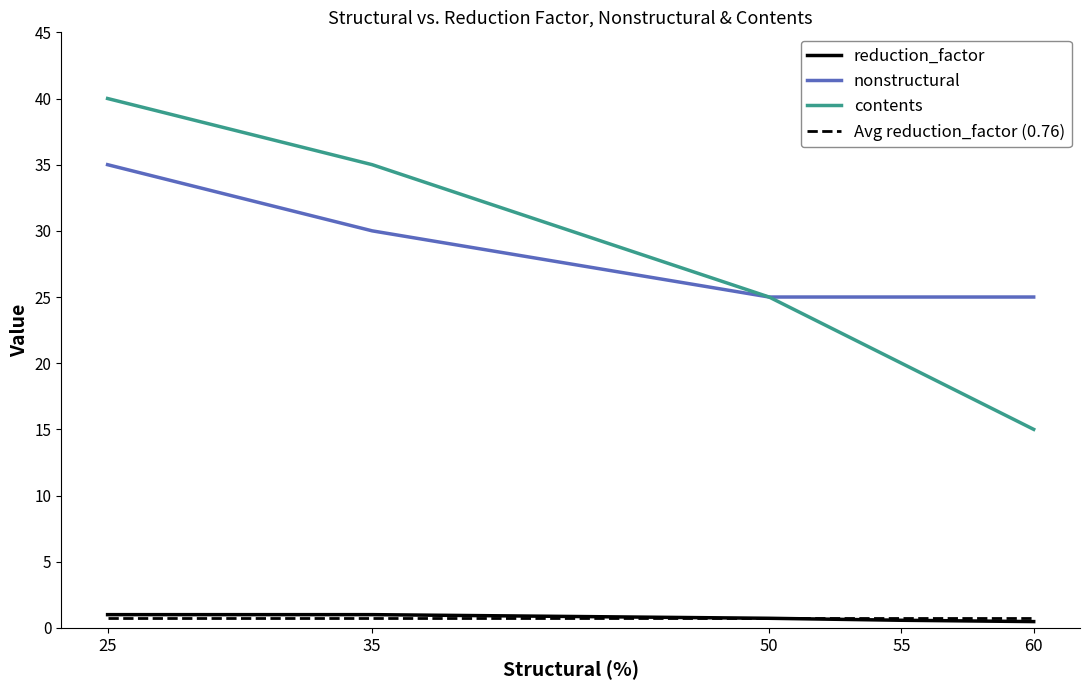

What is the minimum value shown in the chart?

0.5